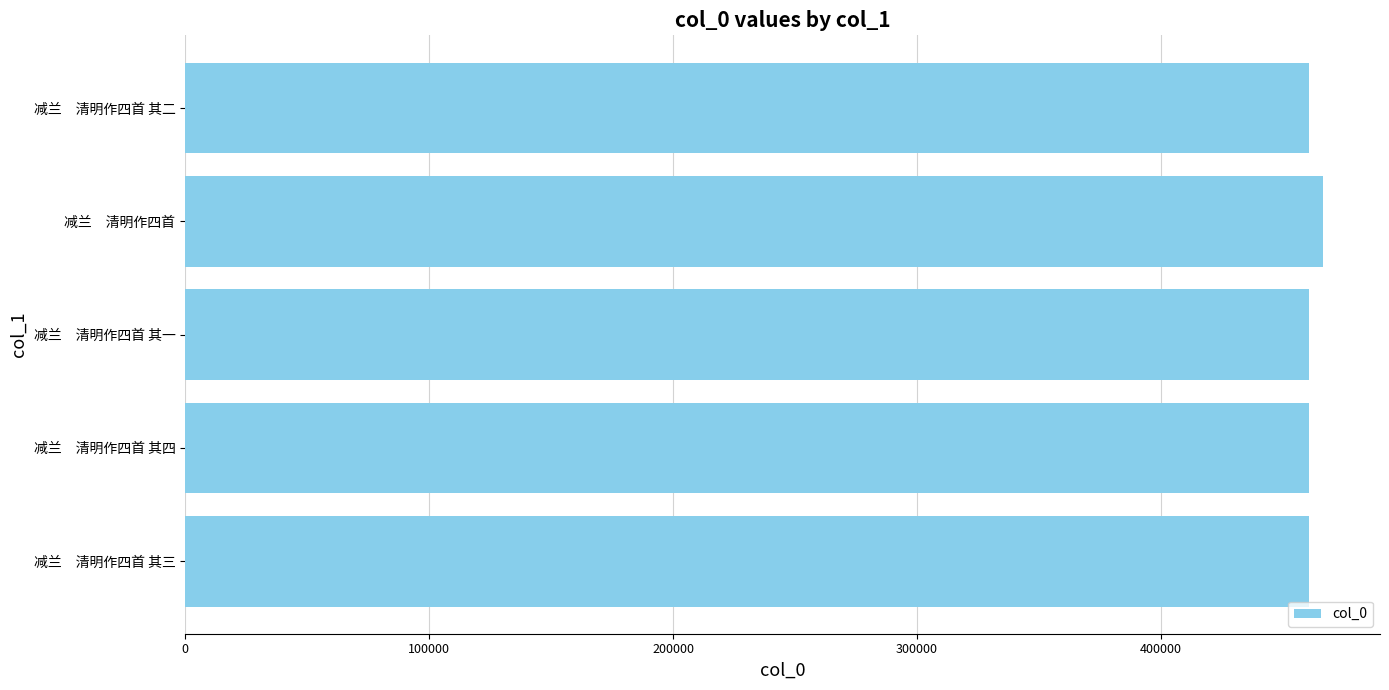

What value does the data have at 减兰　清明作四首 其一?

460480